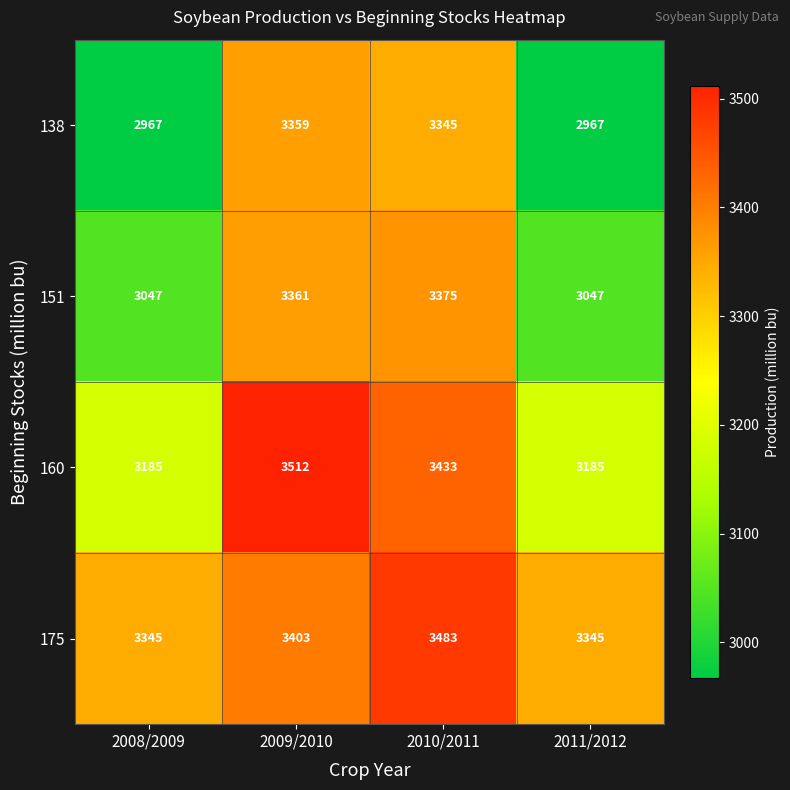

What is the average value of the 151 series?

3208